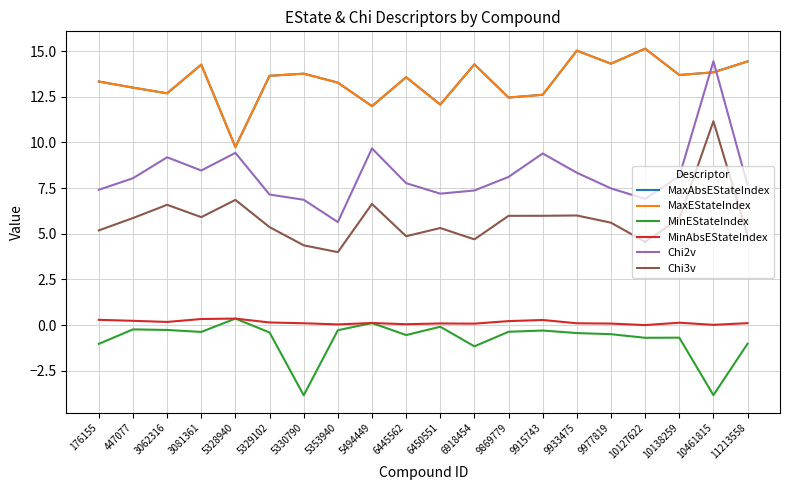

At which category does MinAbsEStateIndex reach its first local valley?

3062316